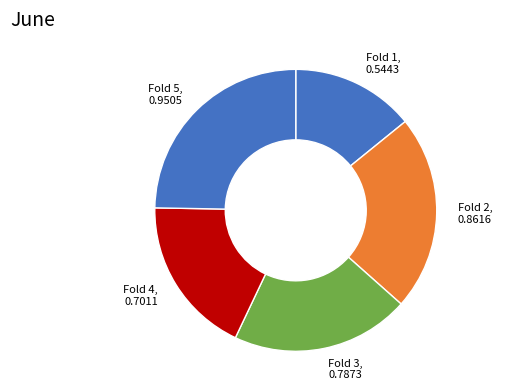

Count the number of slices in the pie.

5